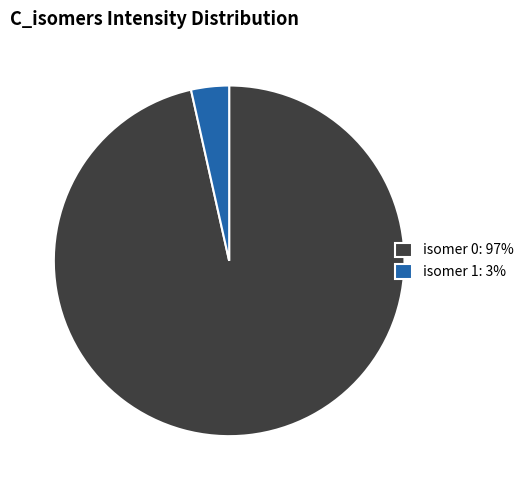

Rank the categories by value from lowest to highest.

isomer 1: 3%, isomer 0: 97%